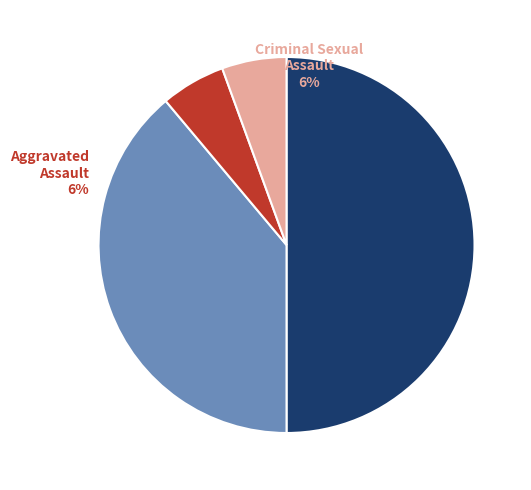

The Criminal Sexual Assault slice represents 6% of the pie. True or false?

True